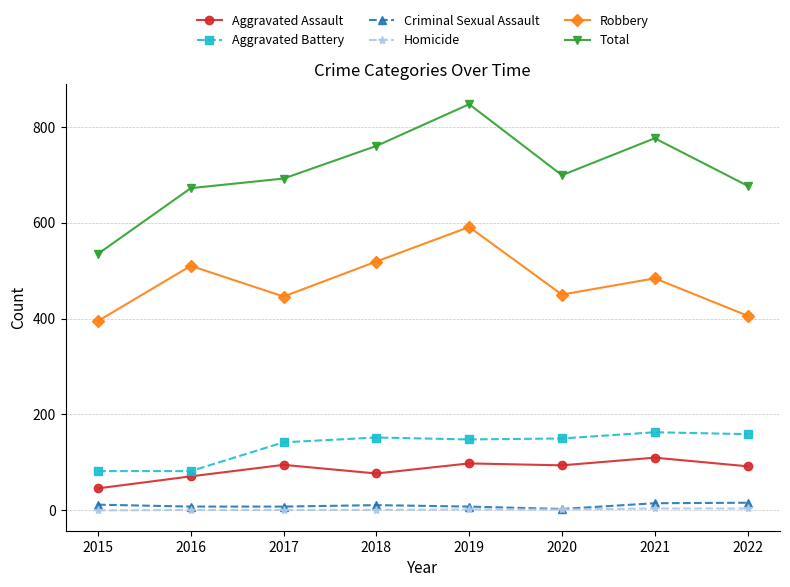

What are all the series names shown in the legend?

Aggravated Assault, Aggravated Battery, Criminal Sexual Assault, Homicide, Robbery, Total